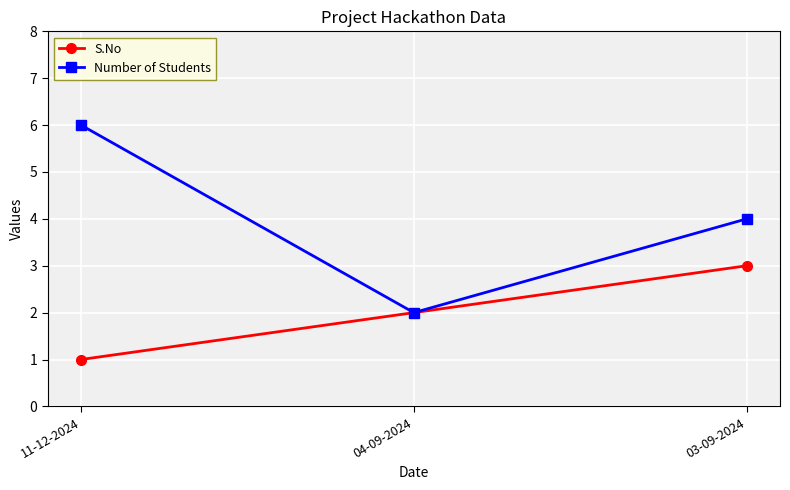

The value of S.No at 03-09-2024 is 3. True or false?

True